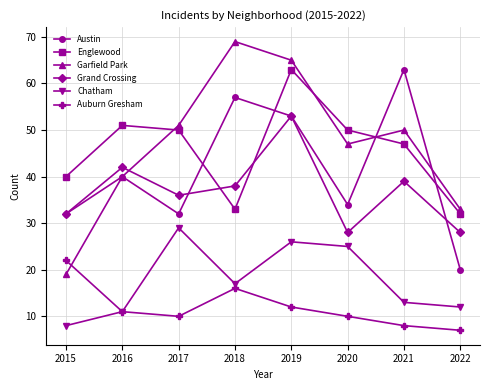

Where is Garfield Park nearest to the value 44?

2020